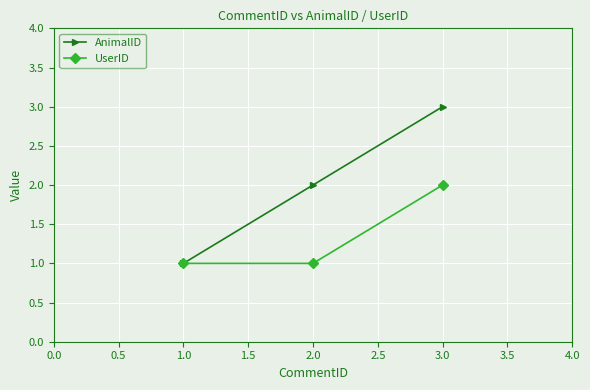

Rank the series by their maximum value, from lowest to highest.

UserID, AnimalID